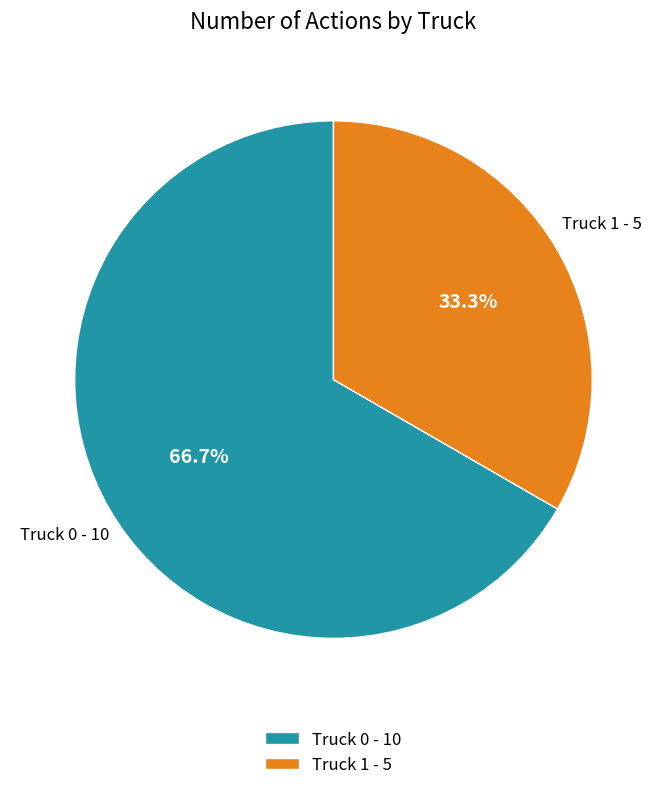

Is it true that Truck 1 is 18% of the pie?

False